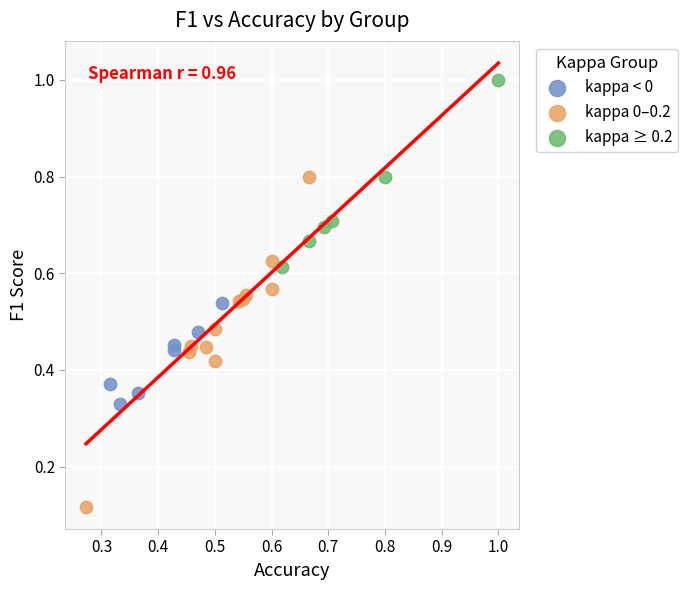

Which series reaches the minimum Y coordinate?

kappa 0–0.2